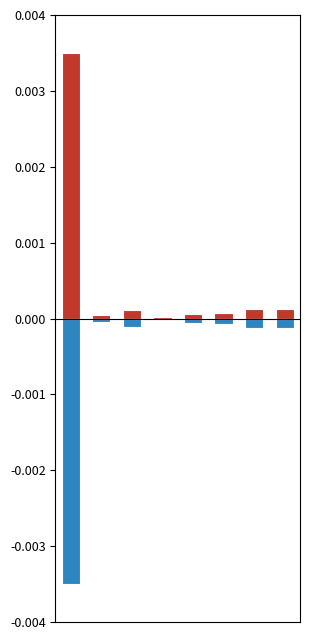

Count the number of data series in this chart.

2